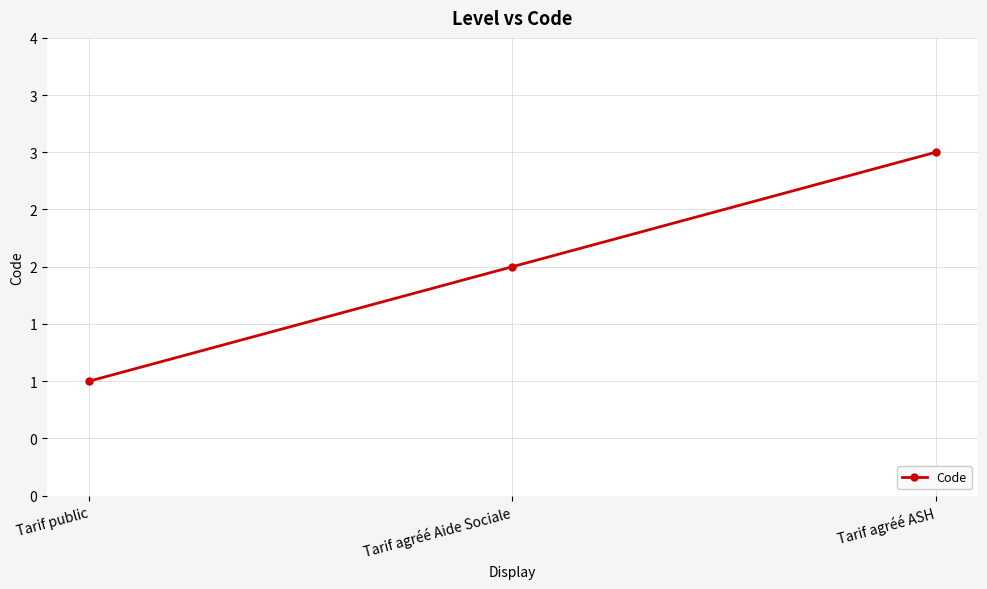

What is the approximate value at Tarif agréé ASH?

3